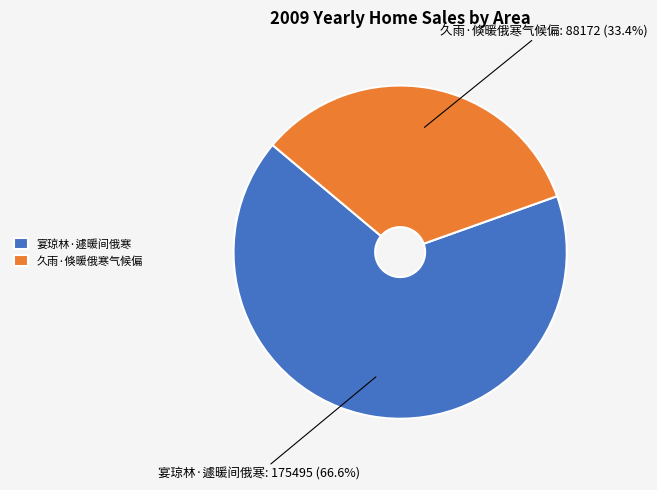

True or false: 宴琼林·遽暖间俄寒 accounts for 58% of the total.

False